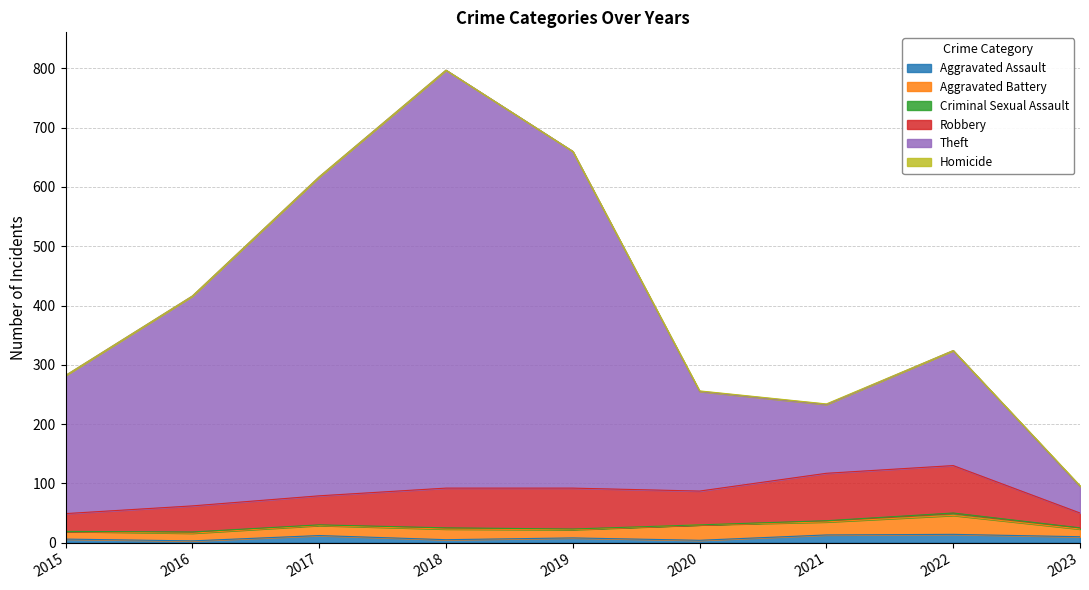

Is the value of Theft at 2022 greater than the value of Homicide at 2017?

Yes